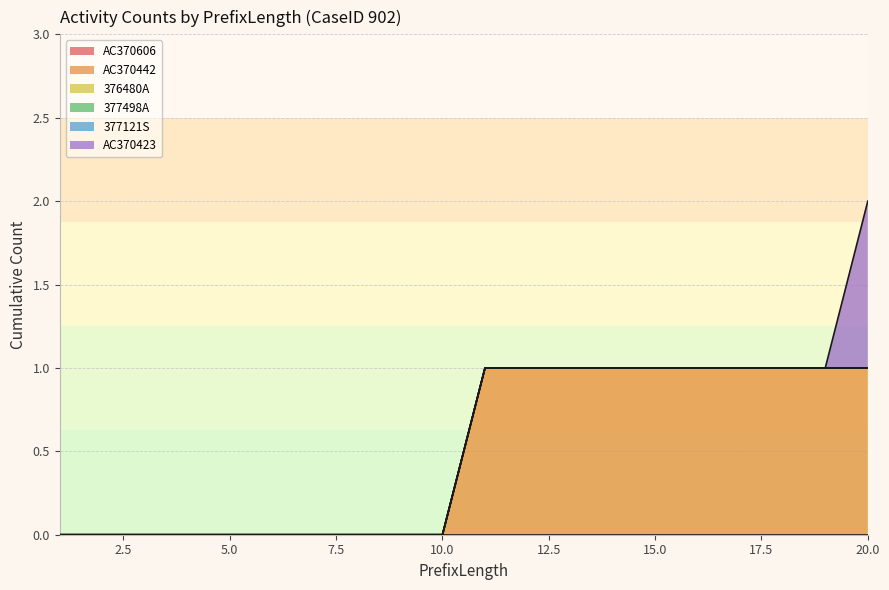

Which series changed the most between 3 and 20?

AC370442